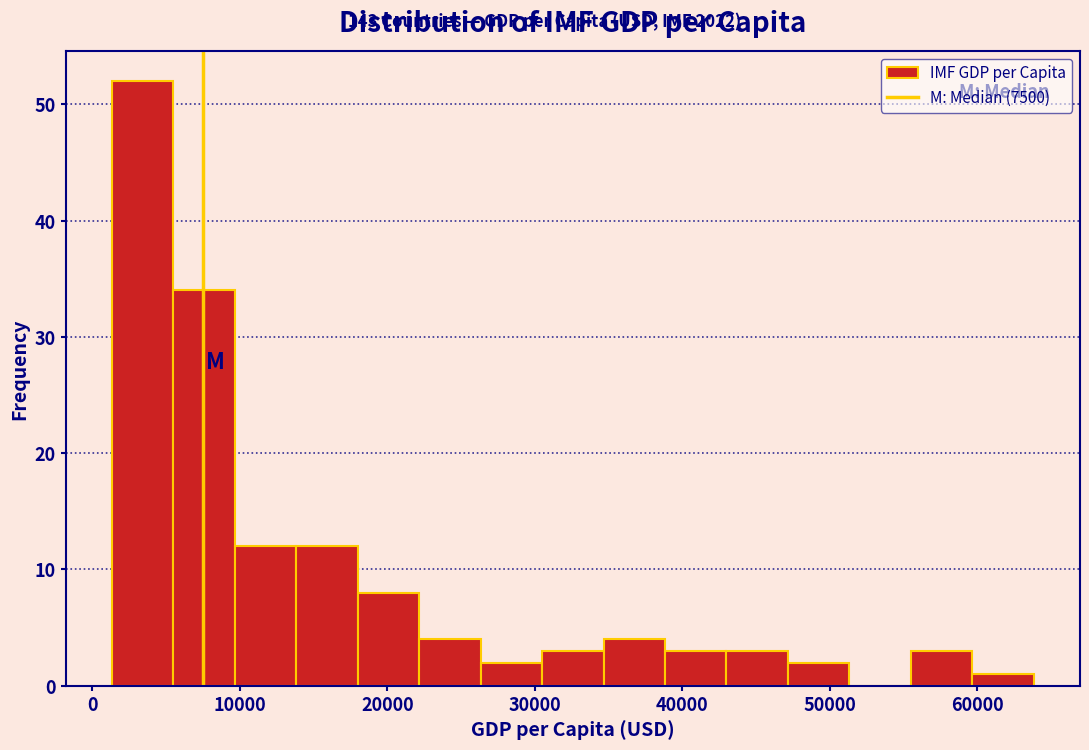

Which range on the x-axis has the tallest bar?

1000 to 5000